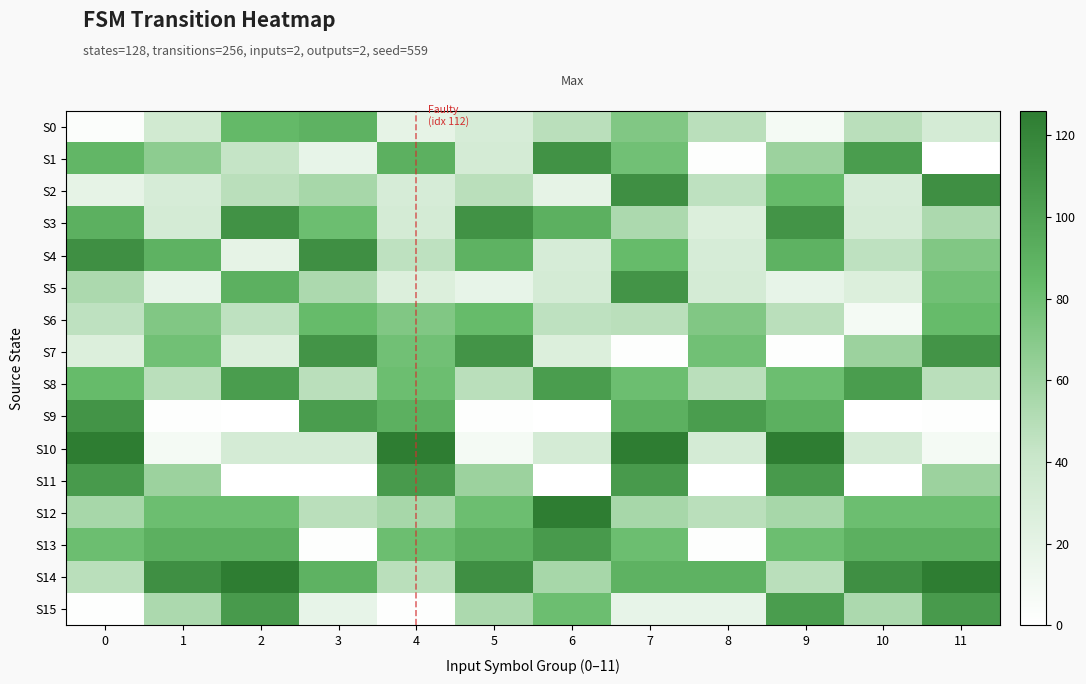

List the series in order of their peak value, lowest first.

S6, S0, S8, S11, S13, S15, S5, S7, S9, S1, S3, S2, S4, S10, S12, S14